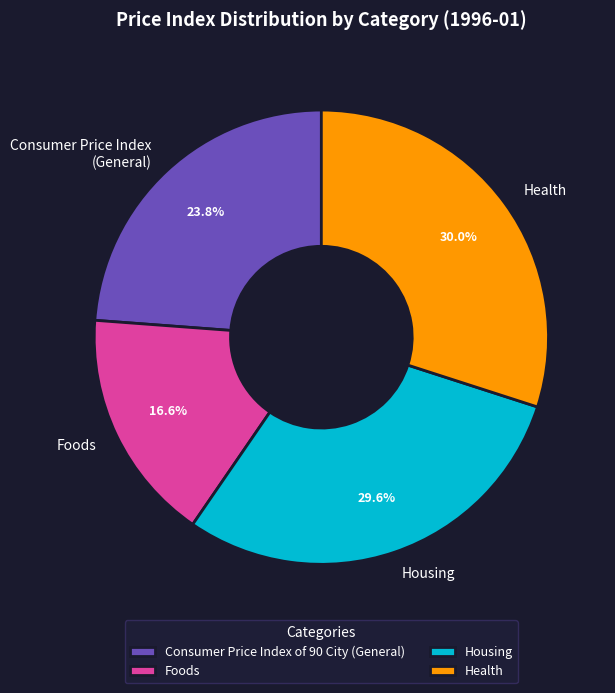

To the nearest percent, what is the difference between the Foods and Health slice percentages?

13%